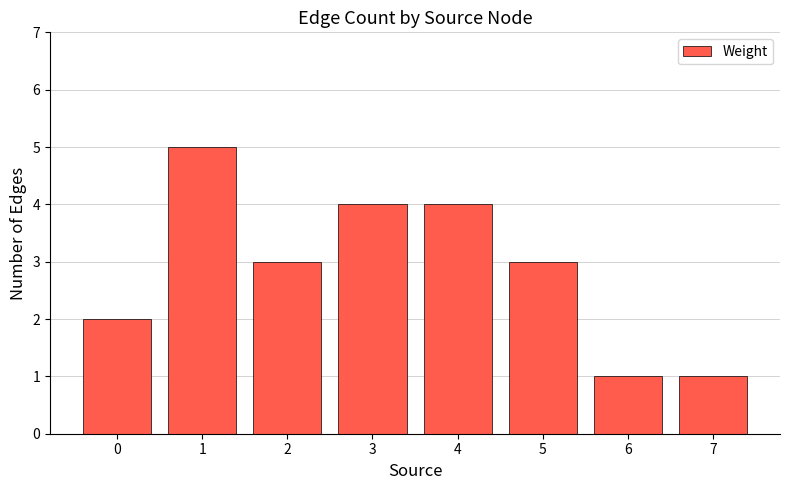

How many categories are shown in the chart?

8